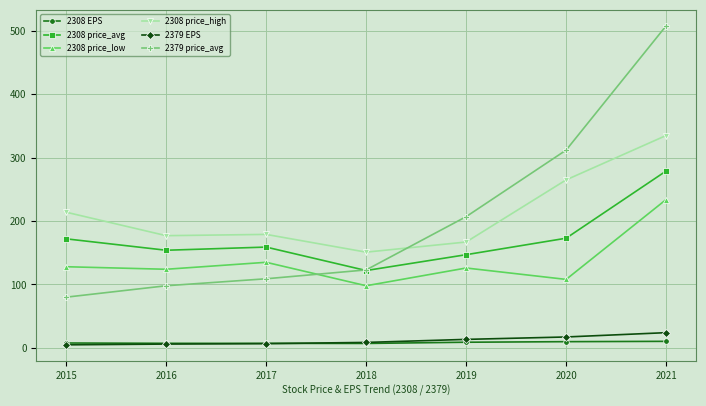

Does the chart have visible grid lines?

Yes